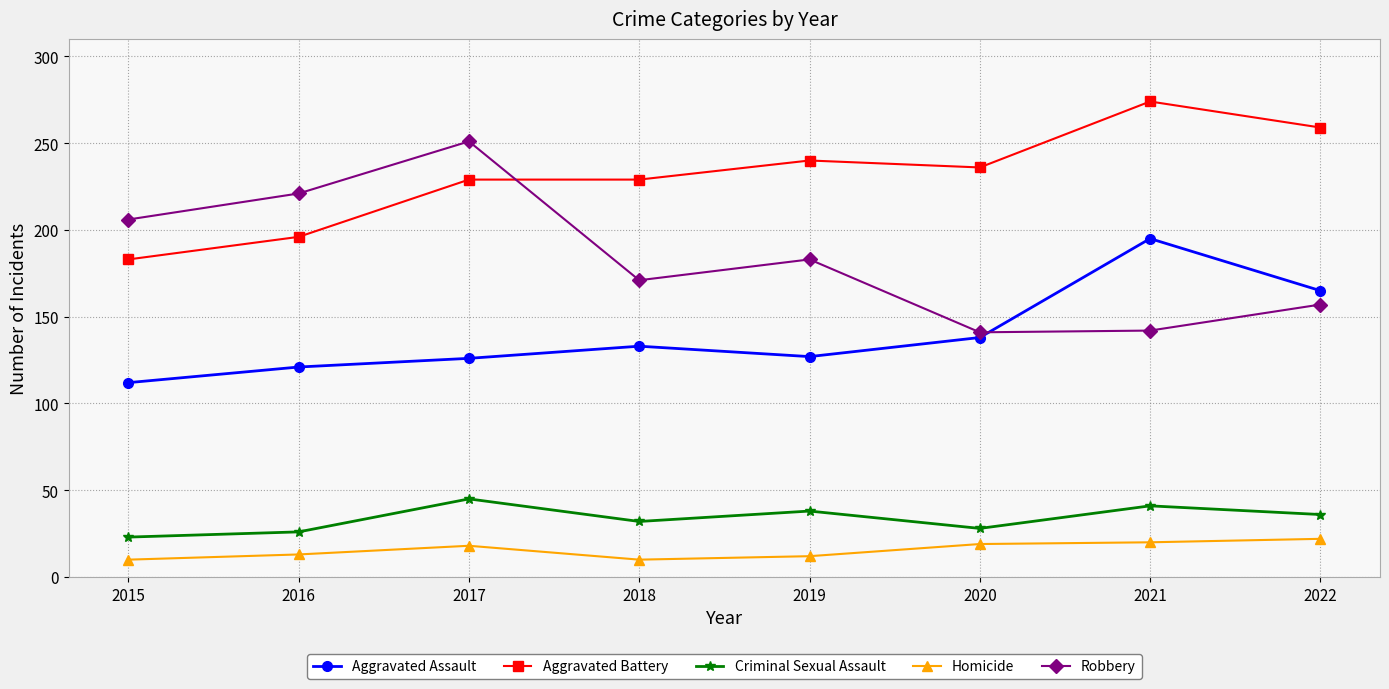

Is the value of Criminal Sexual Assault at 2022 greater than the value of Aggravated Battery at 2020?

No